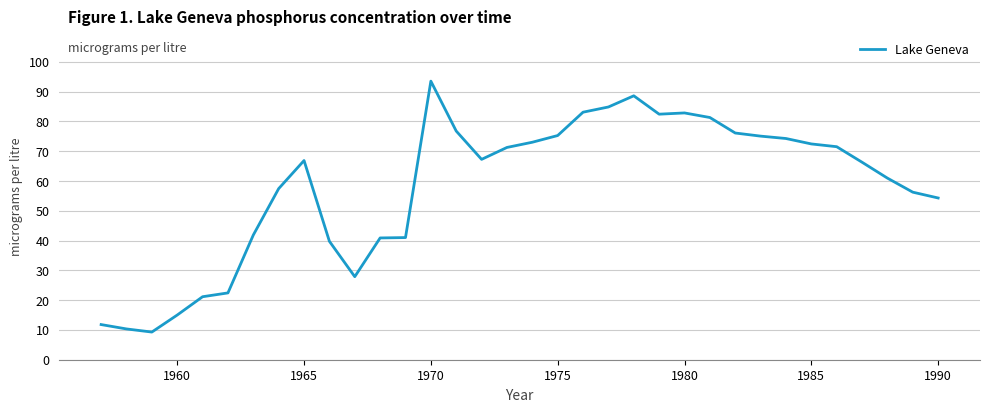

What is the maximum value shown in the chart?

93.5